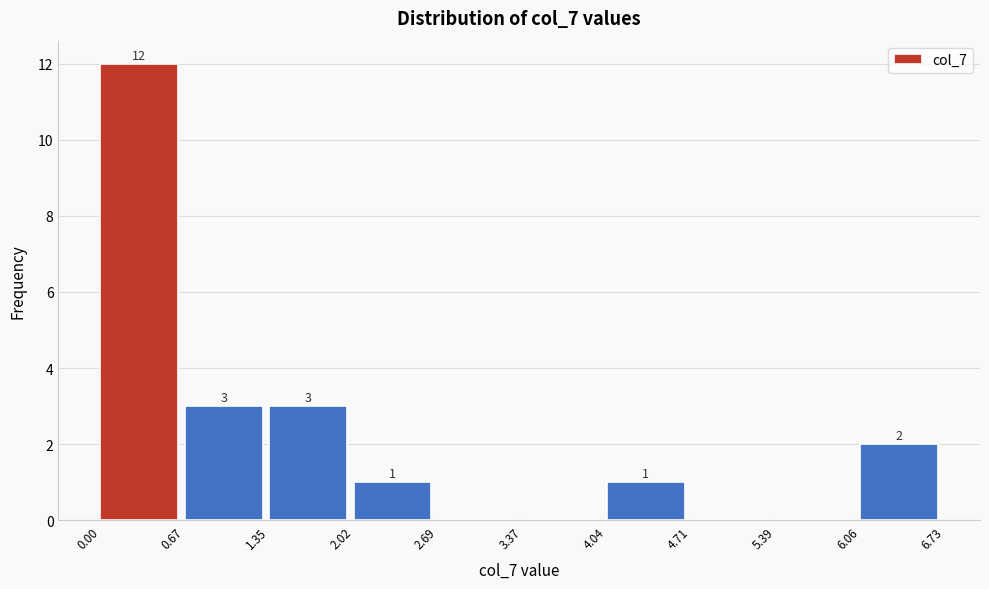

Which range on the x-axis has the tallest bar?

0.00 to 0.67